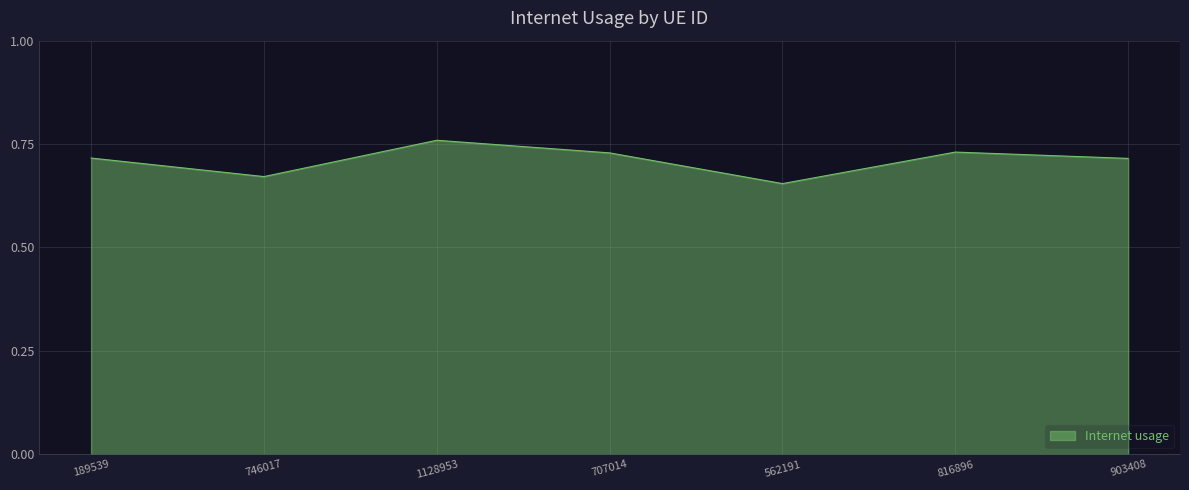

True or false: there are more than 2 points higher than both neighbors.

False